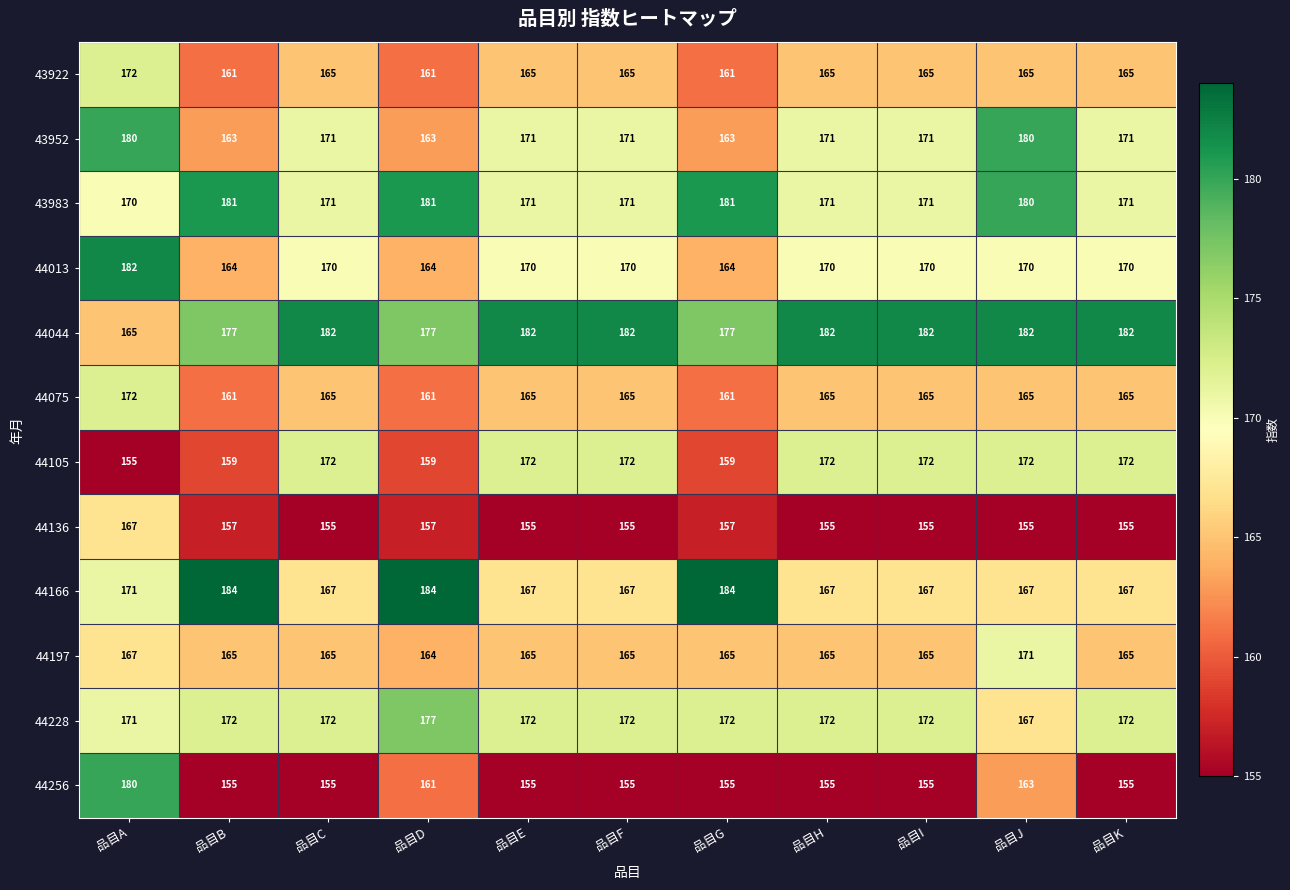

What is the average value of the 43983 series?

174